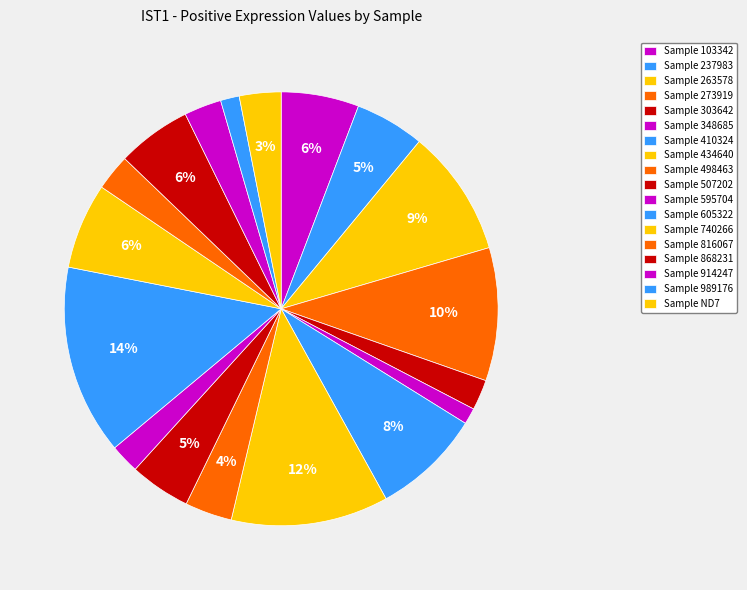

Rank the categories by value from lowest to highest.

348685, 989176, 595704, 303642, 816067, 914247, ND7, 498463, 507202, 237983, 868231, 103342, 740266, 410324, 263578, 273919, 434640, 605322